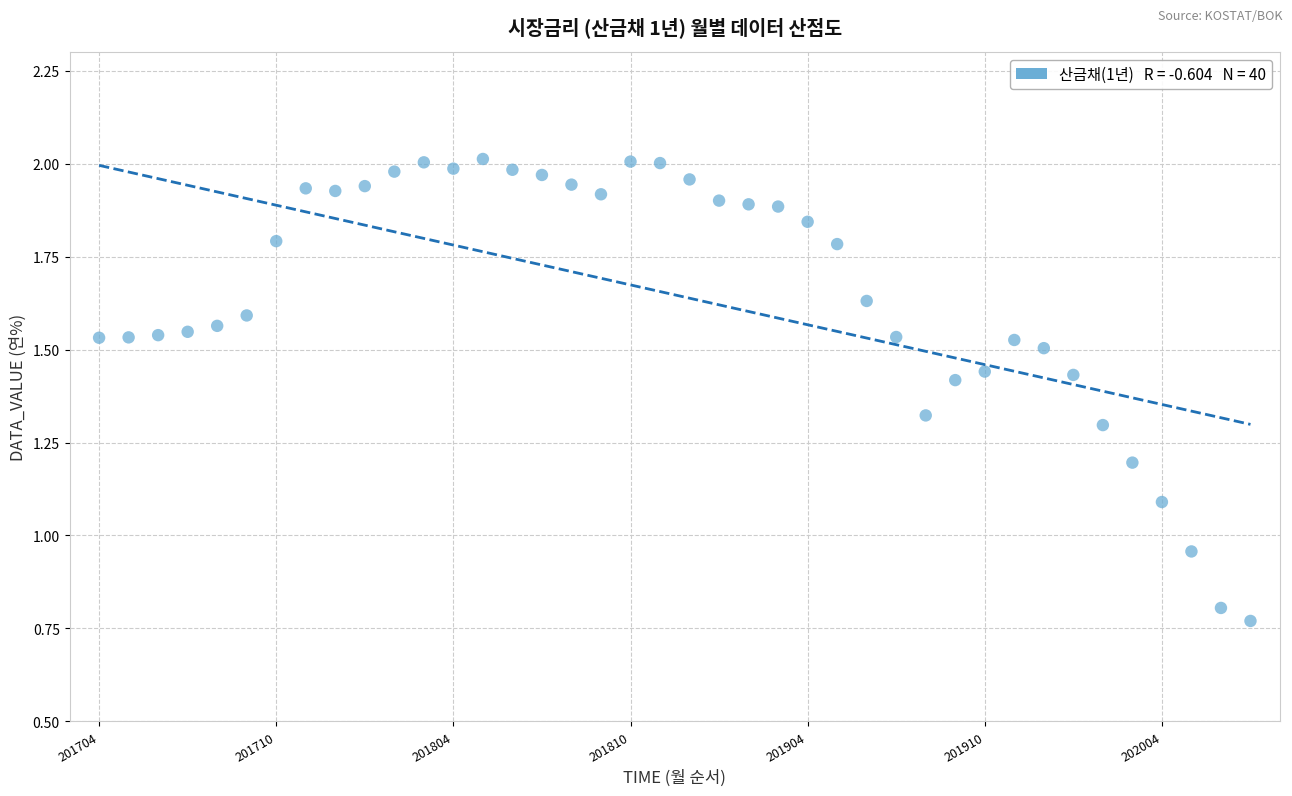

What is the range of Y values (max minus min)?

1.2